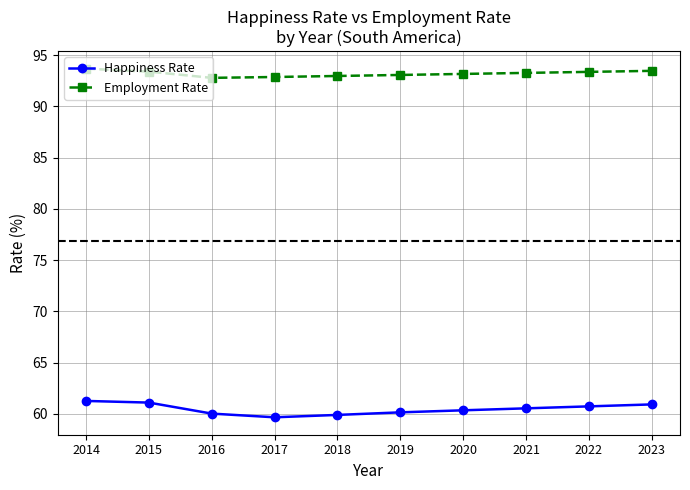

True or false: Employment Rate and Happiness Rate cross at least once.

False